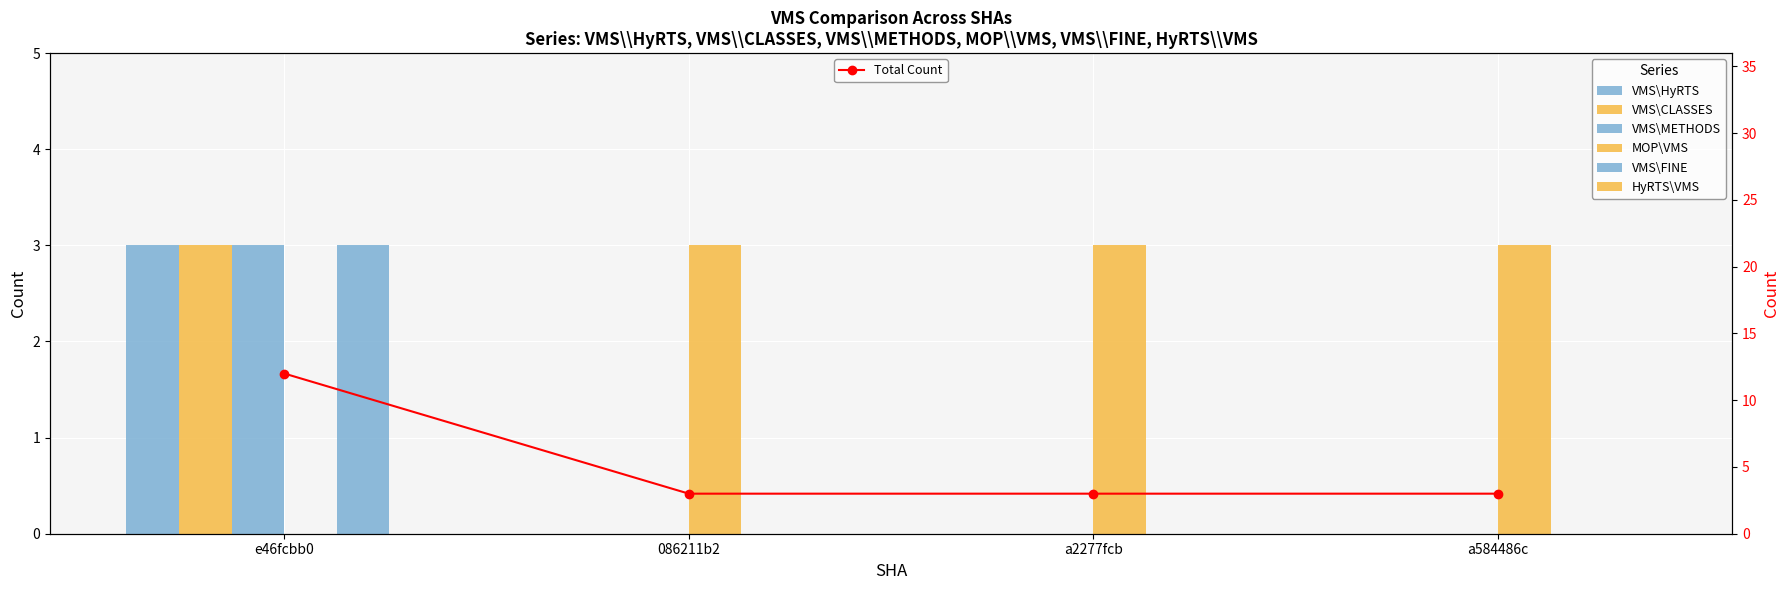

Count the VMS\METHODS values in the range 0 to 3.

4